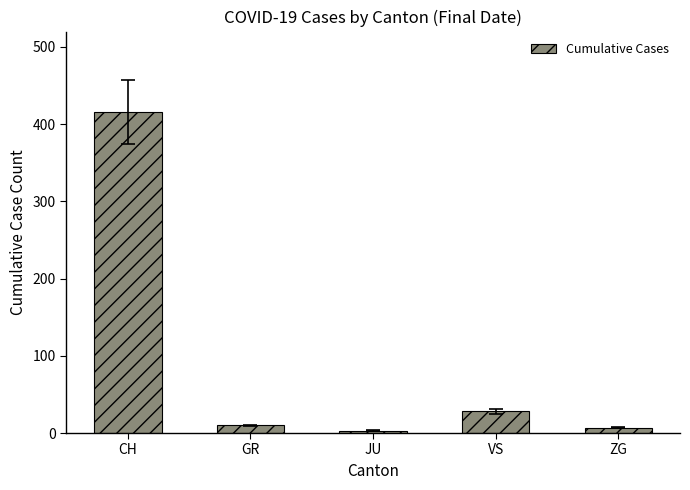

What is the change in value from JU to ZG?

+4